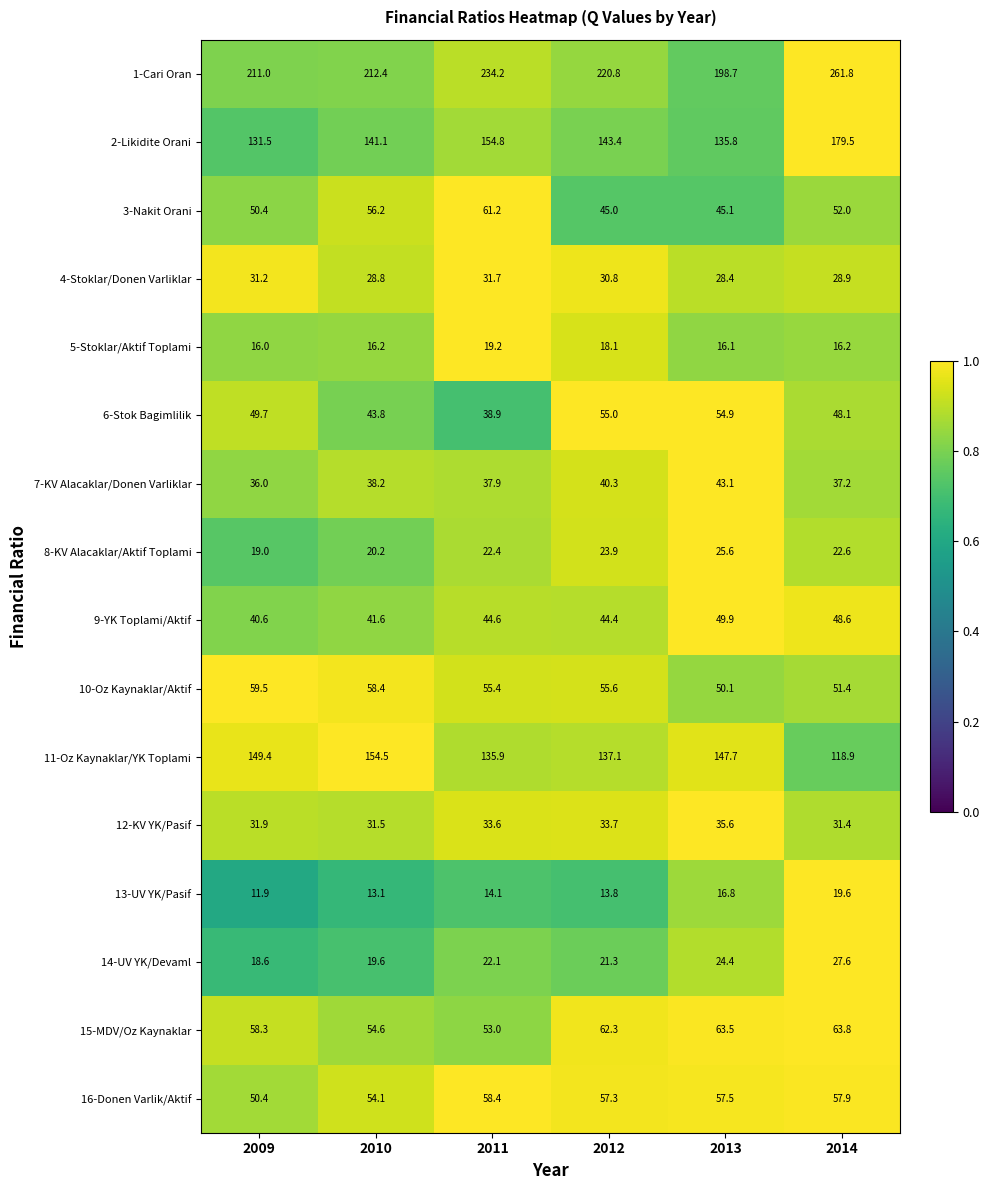

The 2-Likidite Orani series shows 141.1 at 2010. True or false?

True